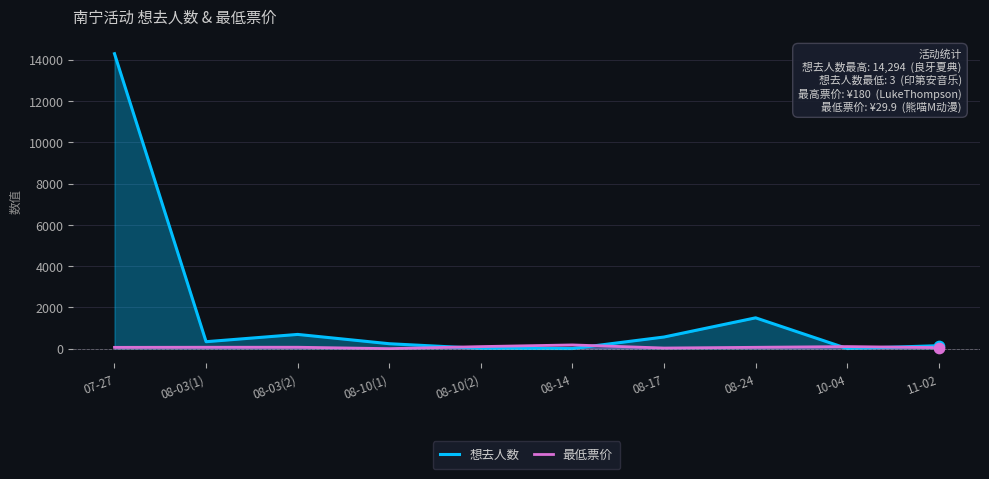

Which series contains the highest Y value?

想去人数